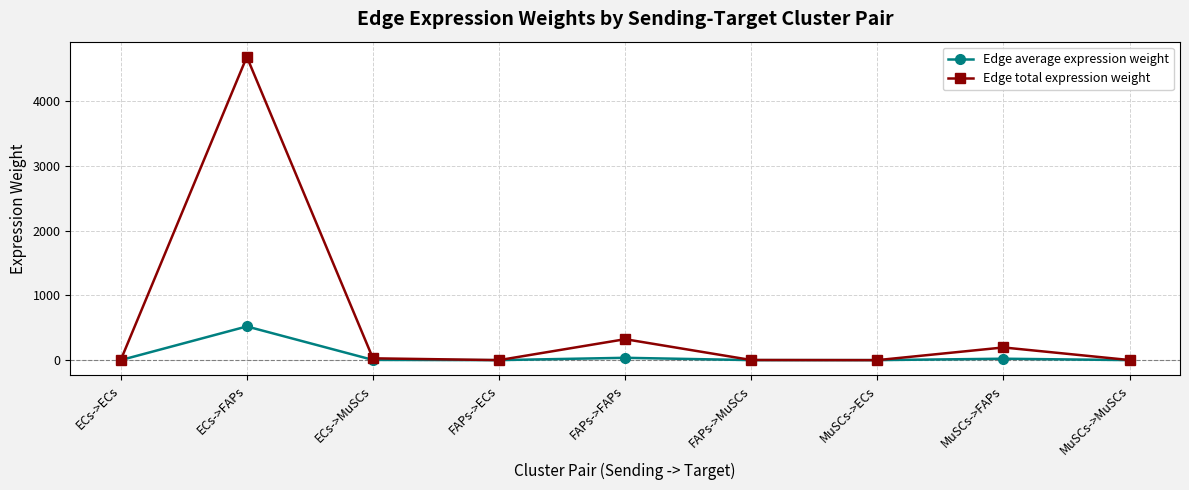

True or false: Edge total expression weight has more than 2 points higher than both neighbors.

True